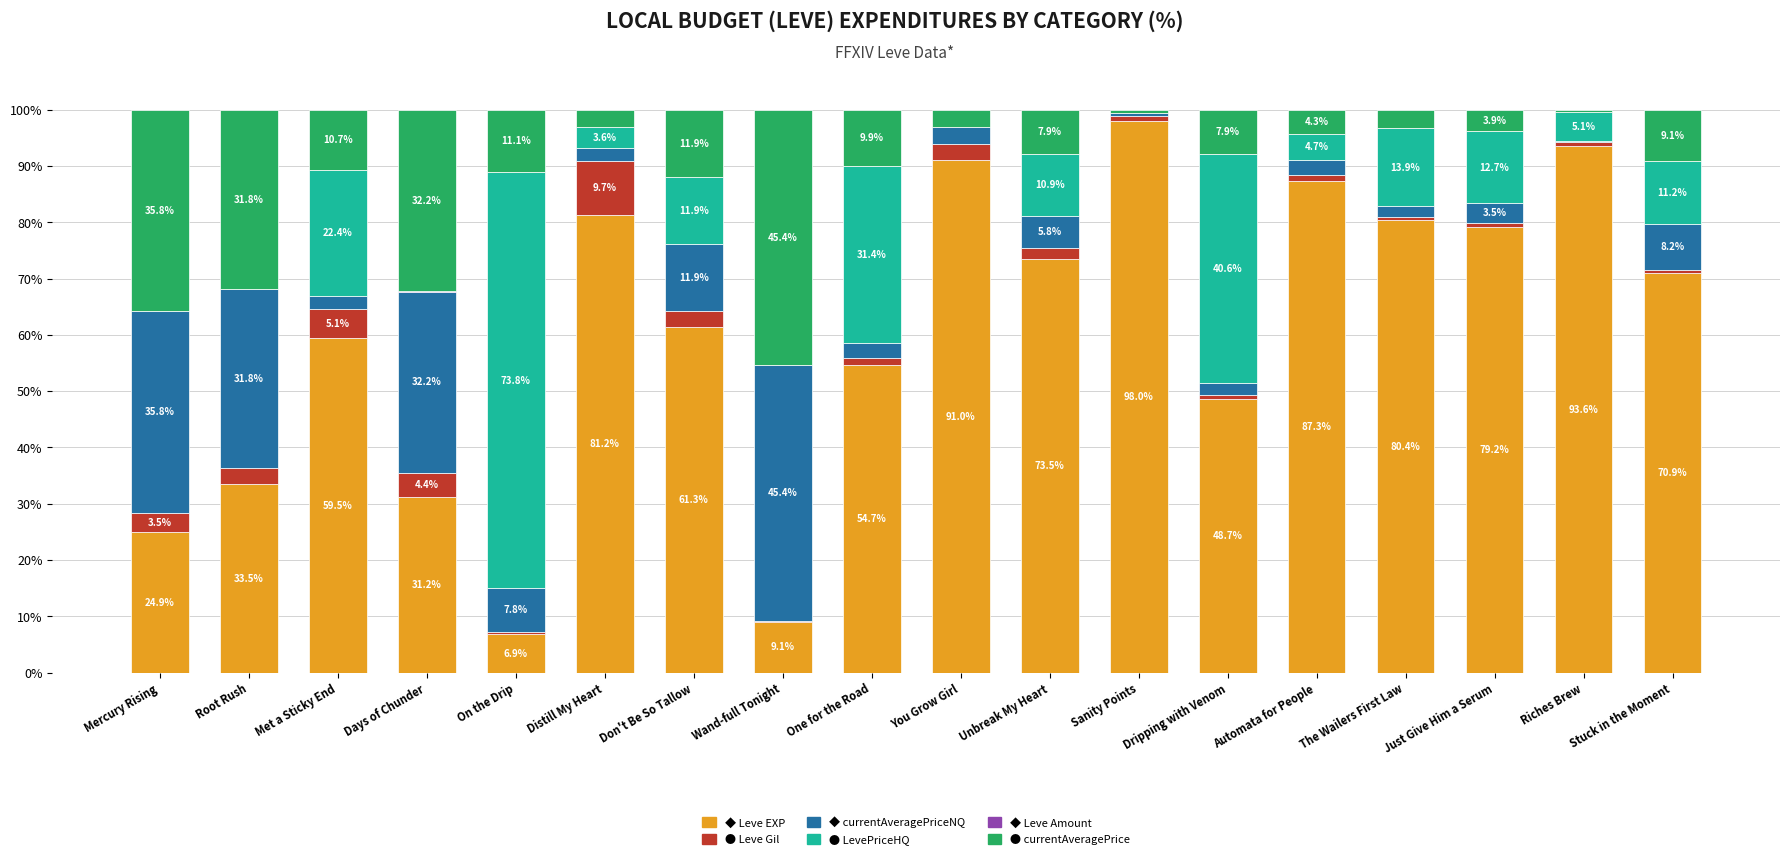

What is the total value across all series at Mercury Rising?

100.0